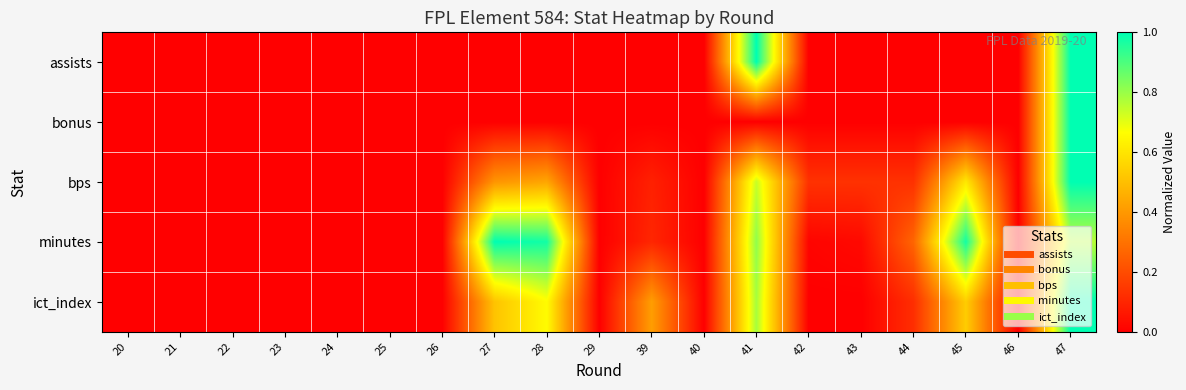

Reading left to right, list all the values displayed in this chart.

assists: 20=0.0	21=0.0	22=0.0	23=0.0	24=0.0	25=0.0	26=0.0	27=0.0	28=0.0	29=0.0	39=0.0	40=0.0	41=1.0	42=0.0	43=0.0	44=0.0	45=0.0	46=0.0	47=1.0
bonus: 20=0.0	21=0.0	22=0.0	23=0.0	24=0.0	25=0.0	26=0.0	27=0.0	28=0.0	29=0.0	39=0.0	40=0.0	41=0.0	42=0.0	43=0.0	44=0.0	45=0.0	46=0.0	47=1.0
bps: 20=0.0	21=0.0	22=0.0	23=0.0	24=0.0	25=0.0	26=0.0	27=0.4	28=0.4	29=0.0	39=0.1	40=0.0	41=0.7	42=0.1	43=0.1	44=0.1	45=0.6	46=0.0	47=1.0
minutes: 20=0.0	21=0.0	22=0.0	23=0.0	24=0.0	25=0.0	26=0.0	27=1.0	28=1.0	29=0.0	39=0.1	40=0.0	41=0.8	42=0.0	43=0.0	44=0.3	45=1.0	46=0.0	47=0.8
ict_index: 20=0.0	21=0.0	22=0.0	23=0.0	24=0.0	25=0.0	26=0.0	27=0.5	28=0.7	29=0.0	39=0.4	40=0.0	41=0.8	42=0.0	43=0.0	44=0.1	45=0.5	46=0.0	47=1.0